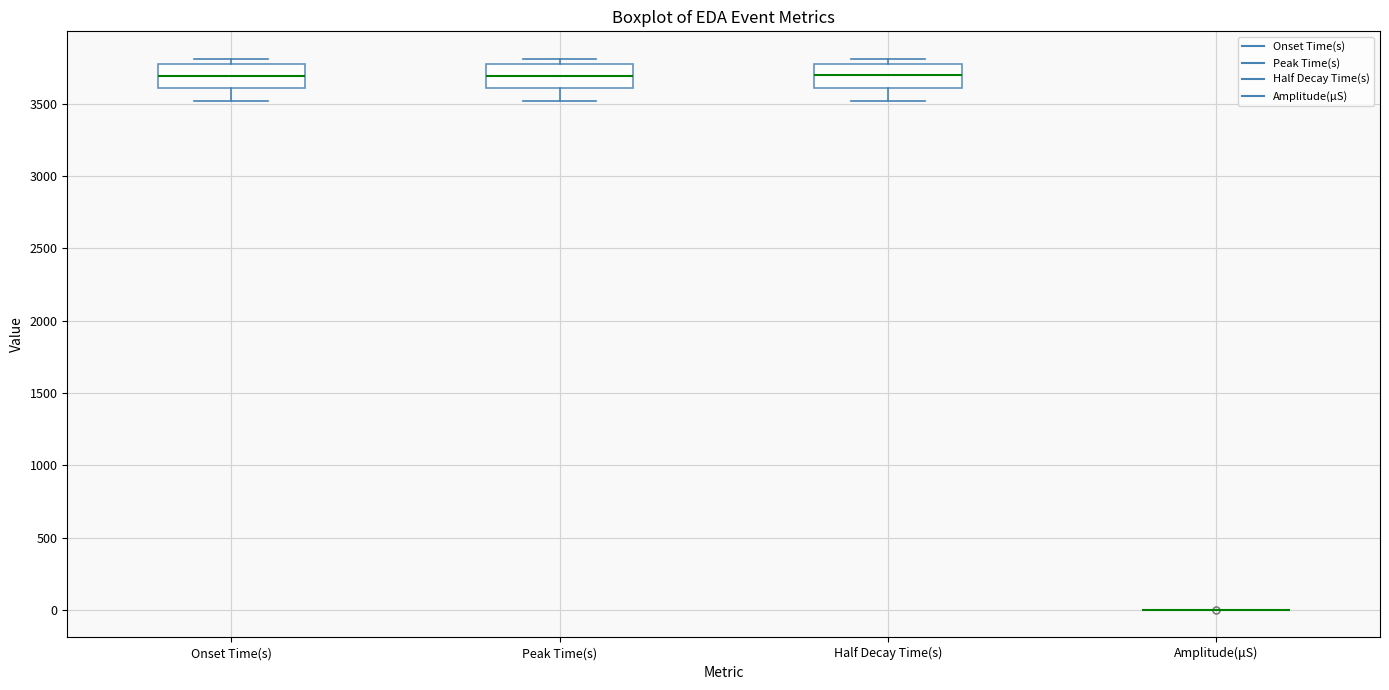

Reading left to right, read every box against the y-axis: the position of its median line, the range the box covers, and the ends of its whiskers. The values are not printed on the chart, so give them approximately, as read against the axis.

Onset Time(s): median 3700, box 3600 to 3750, whiskers 3500 to 3800
Peak Time(s): median 3700, box 3600 to 3800, whiskers 3500 to 3800 (just above the box's upper edge)
Half Decay Time(s): median 3700, box 3600 to 3800, whiskers 3500 to 3800 (just above the box's upper edge)
Amplitude(μS): box collapsed to a line at 0, whiskers 0 to 0